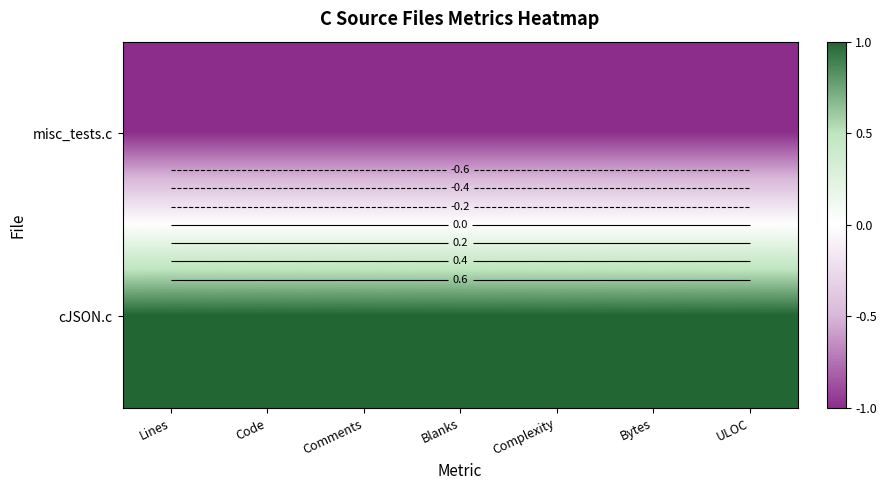

Rank the series by their maximum value, from highest to lowest.

cJSON.c, misc_tests.c